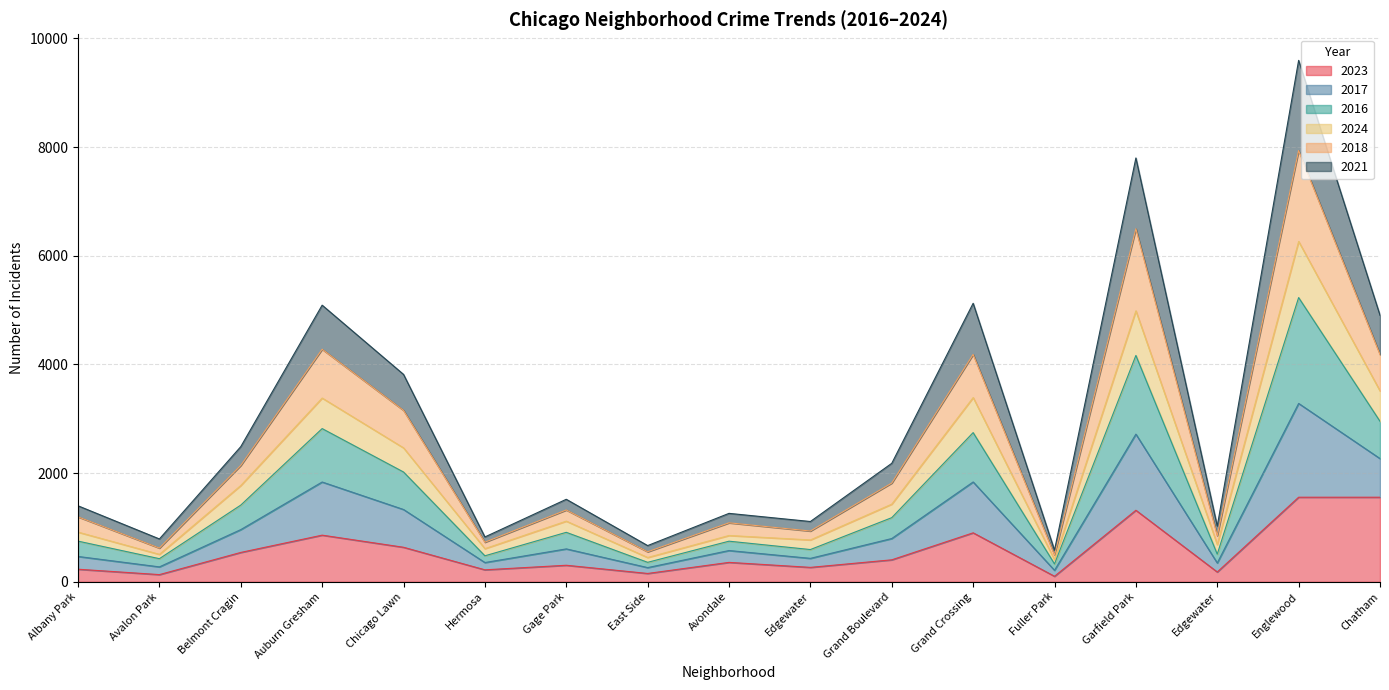

Where is the first local maximum for 2018?

Auburn Gresham